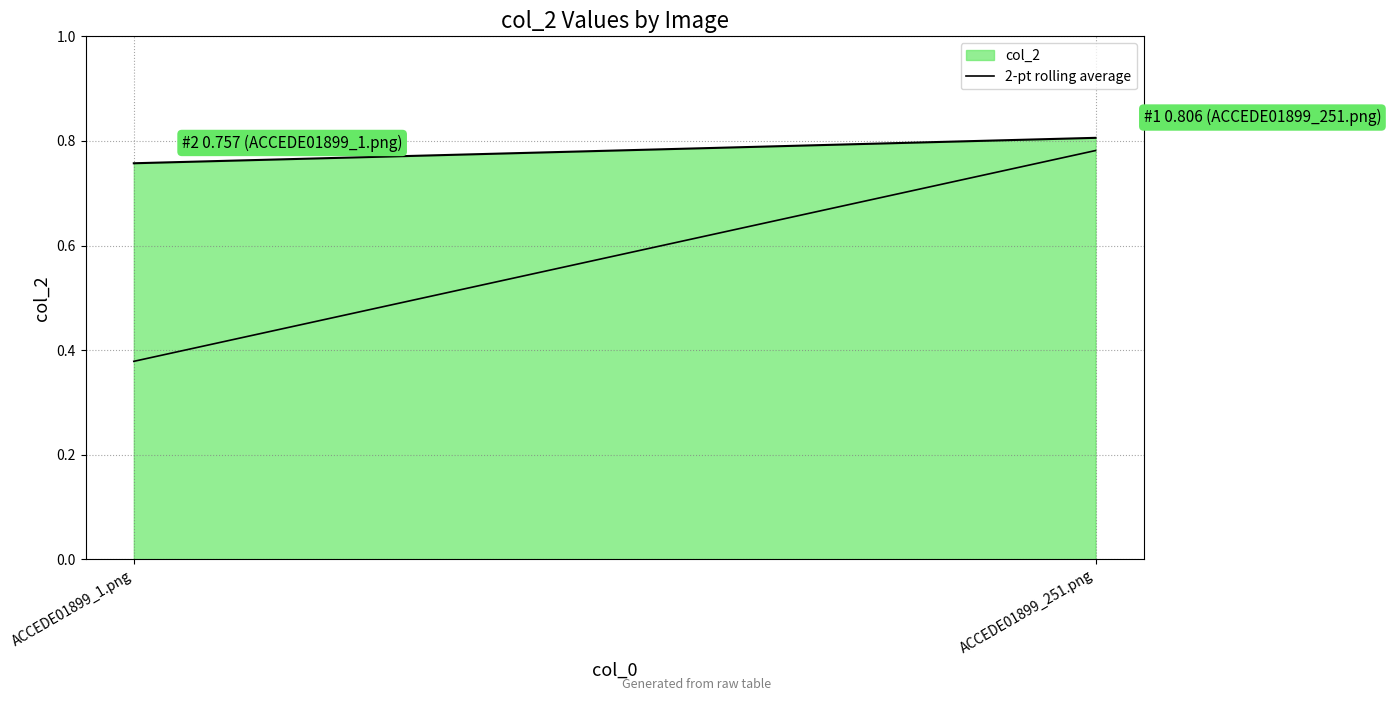

How many values are between 0 and 1?

2